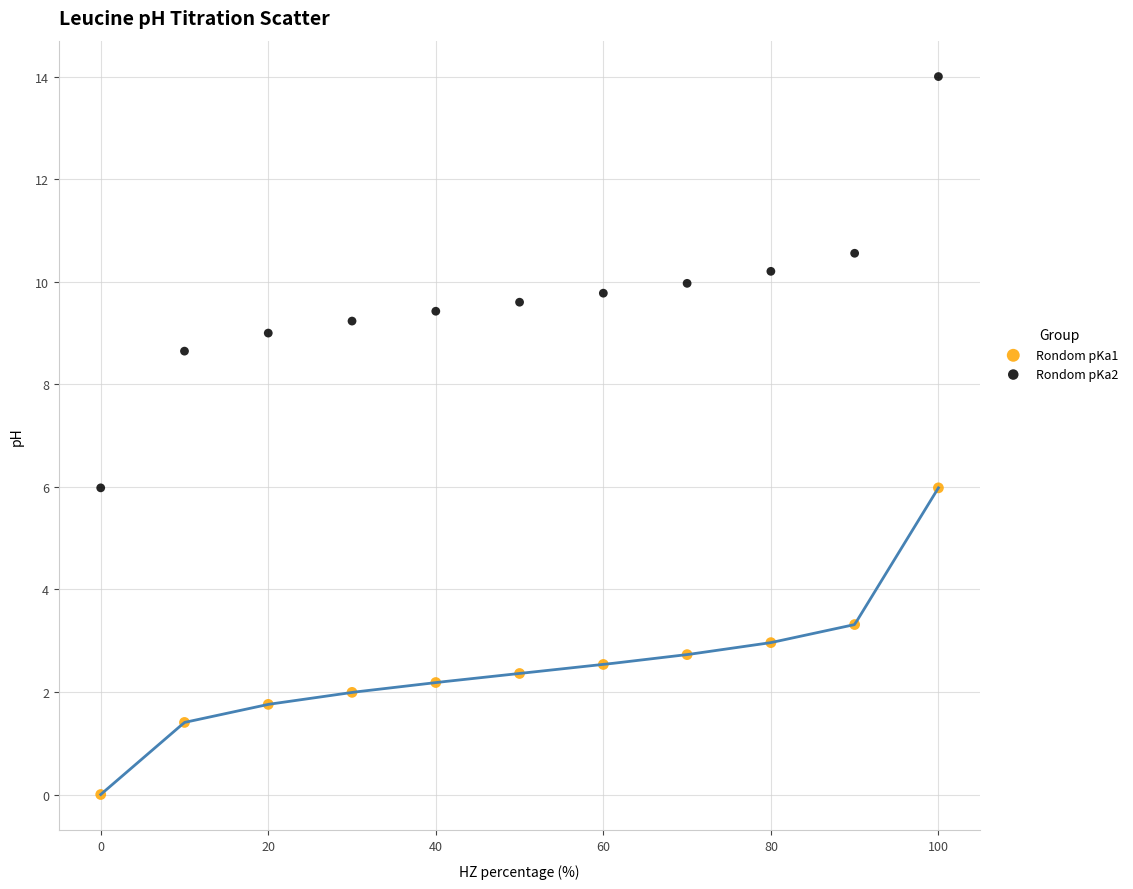

Which series reaches the maximum Y coordinate?

Rondom pKa2